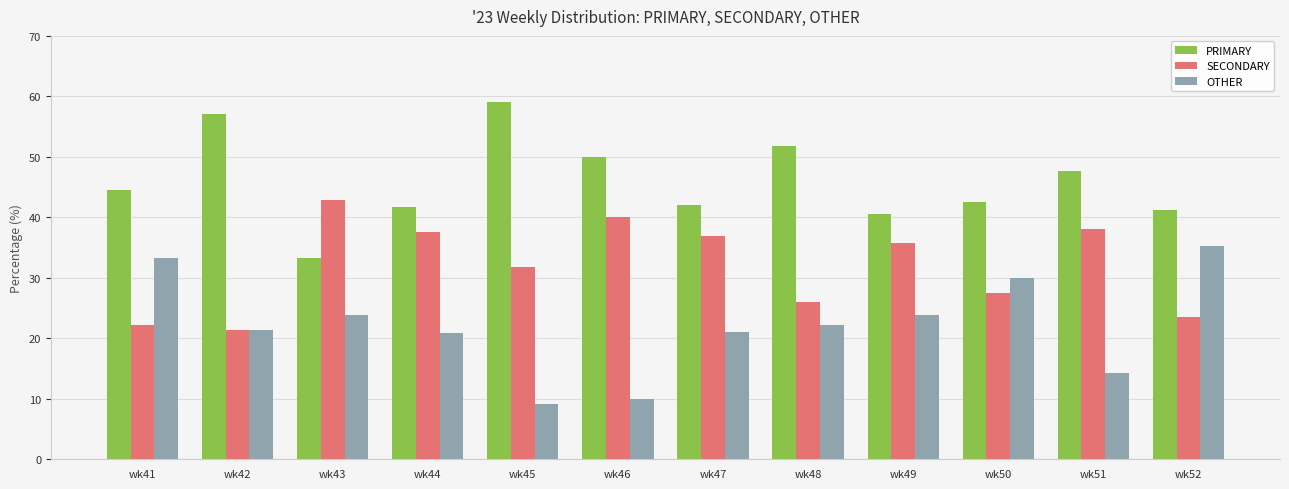

Are the bars grouped side by side (vs. stacked)?

Yes